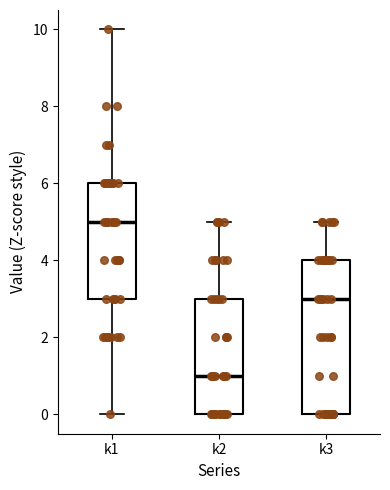

Reading left to right, read every box against the y-axis: the position of its median line, the range the box covers, and the ends of its whiskers. The values are not printed on the chart, so give them approximately, as read against the axis.

k1: median 5, box 3 to 6, whiskers 0 to 10
k2: median 1, box 0 to 3, whiskers 0 to 5
k3: median 3, box 0 to 4, whiskers 0 to 5